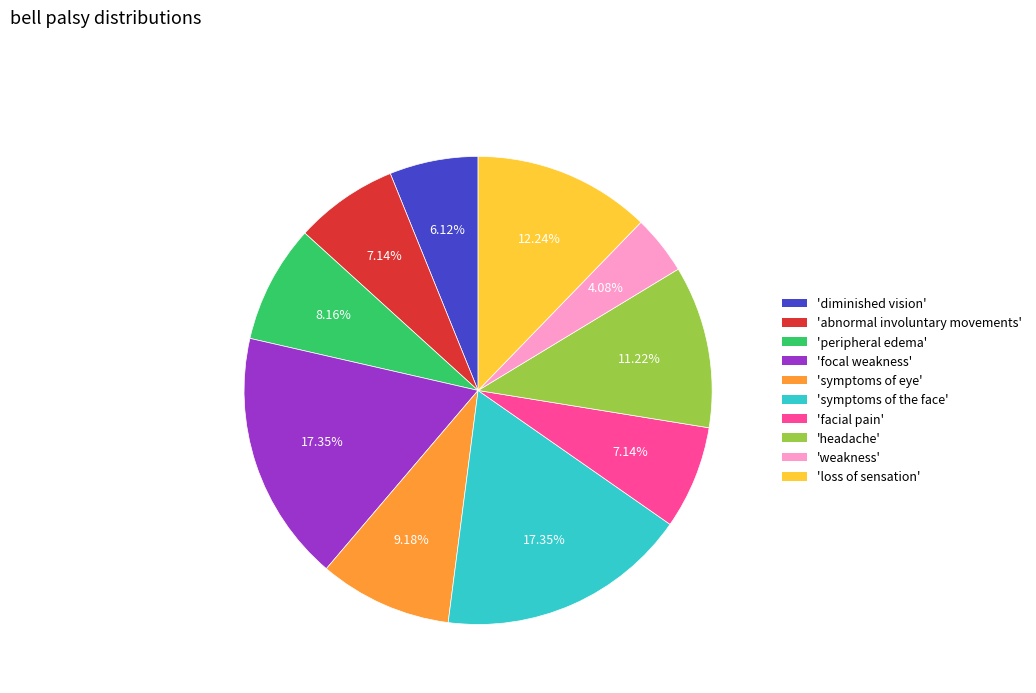

Do 'facial pain' and 'weakness' together represent more than half of the pie?

No